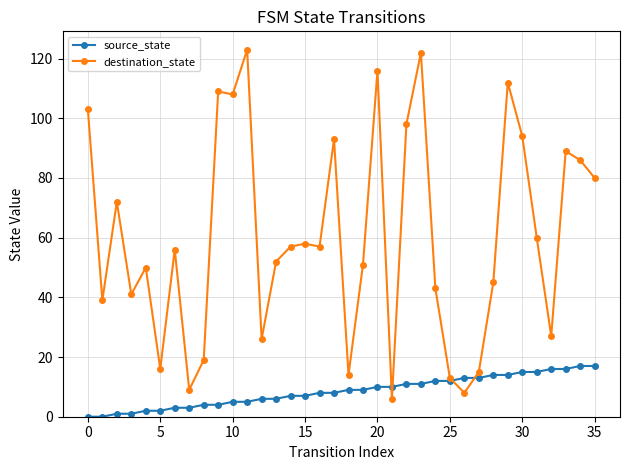

True or false: destination_state has more than 1 points higher than both neighbors.

True